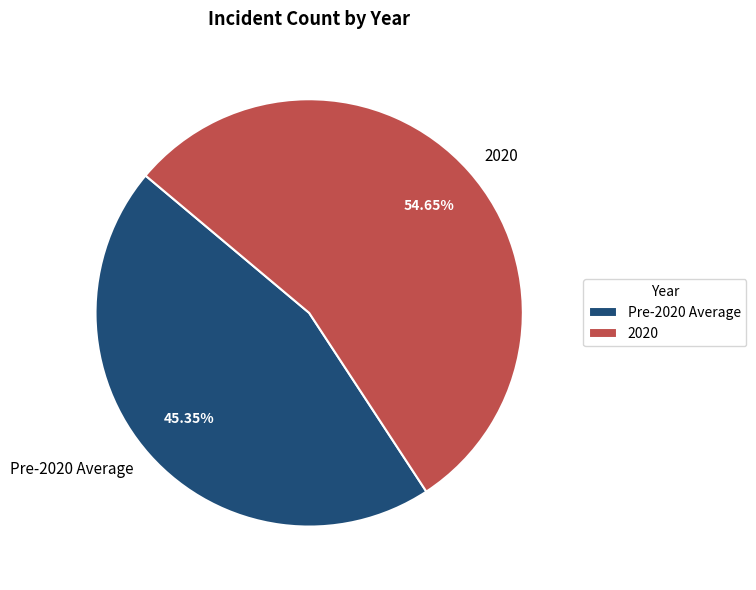

Is it true that 2020 is 55% of the pie?

True